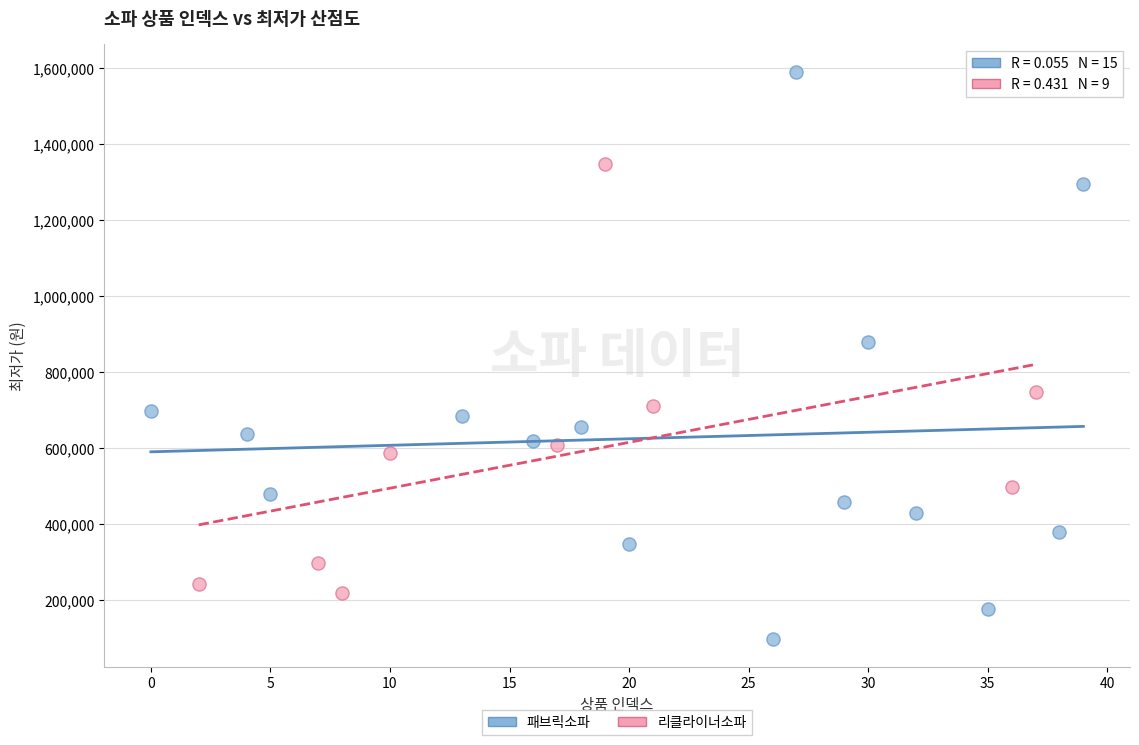

Which series contains the lowest Y value?

패브릭소파